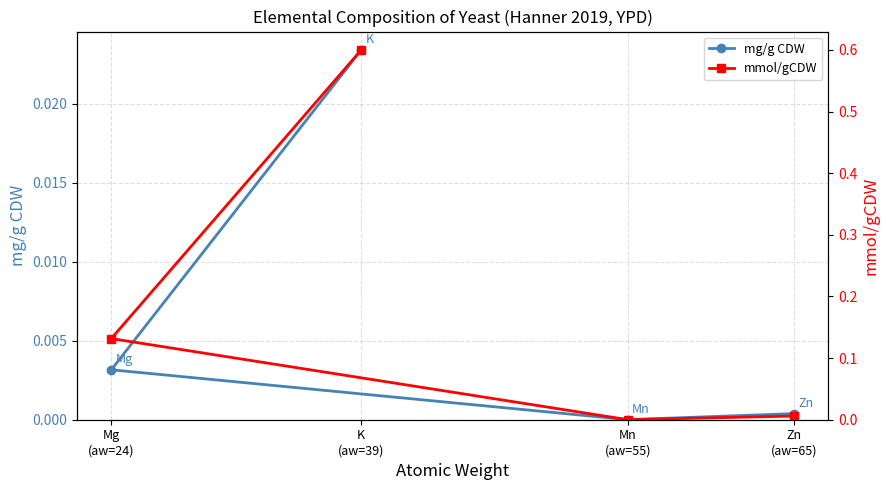

At which category is the sum across all series the highest?

K
(aw=39)